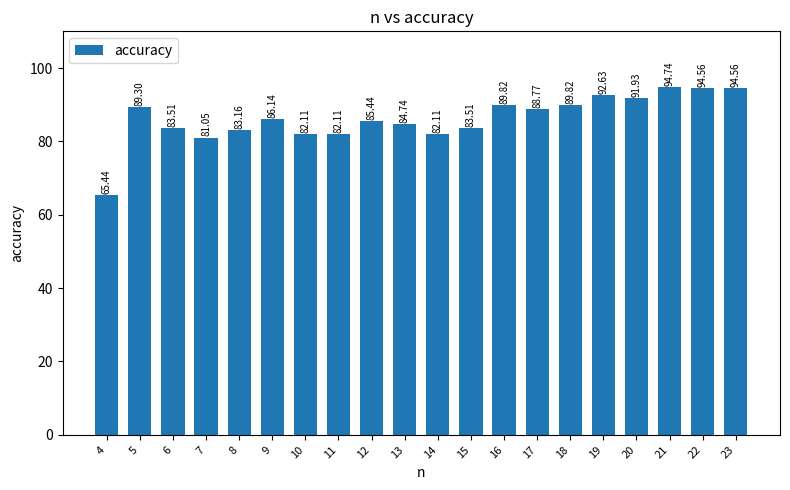

What is the ratio of the value at 8 to the value at 10?

1.0